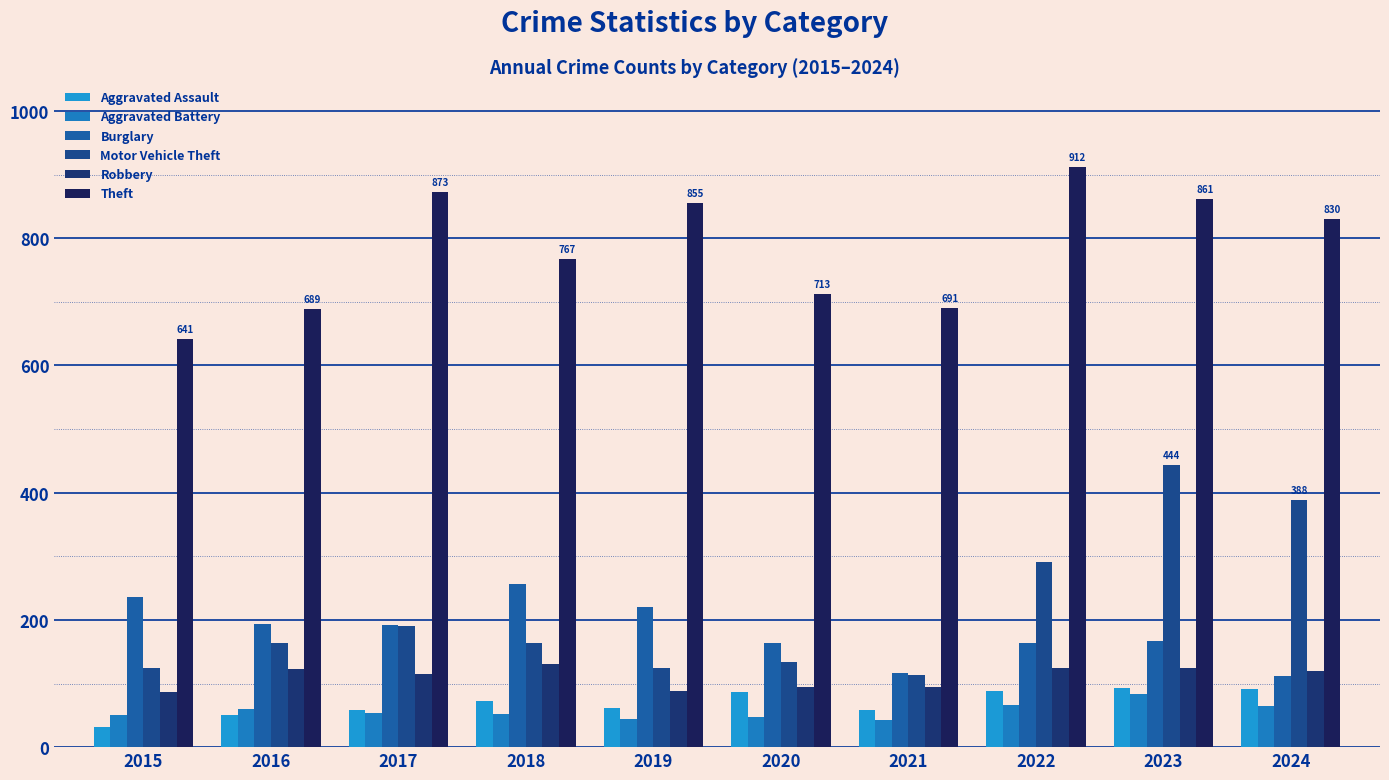

Which series changed the most between 2015 and 2021?

Burglary